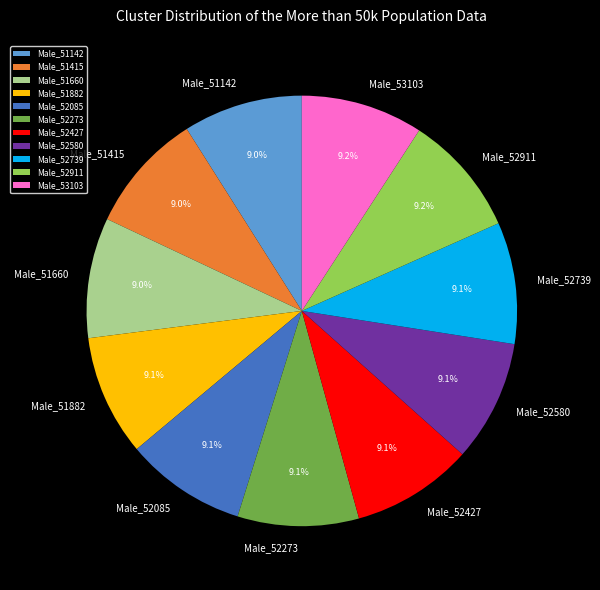

Is there a majority slice in this chart?

No